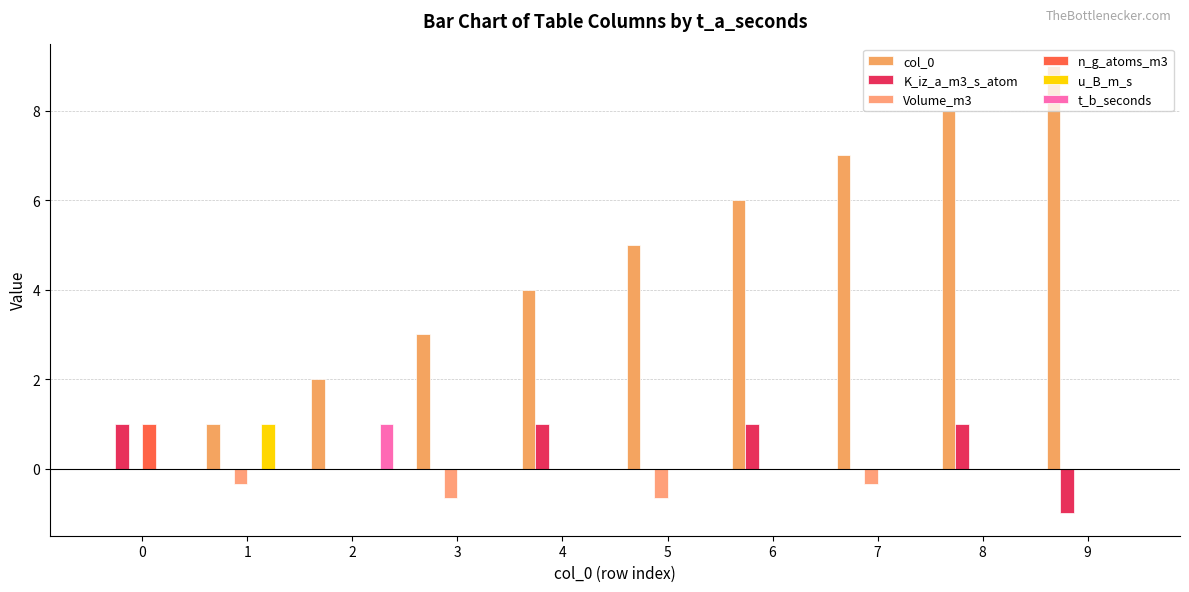

What value does the col_0 series have at 9?

9.0